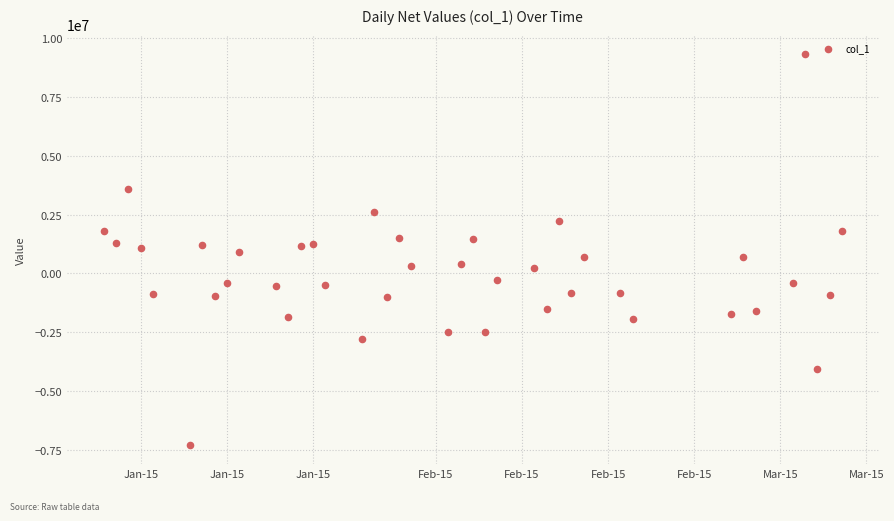

What is the range of Y values (max minus min)?

16583627.8